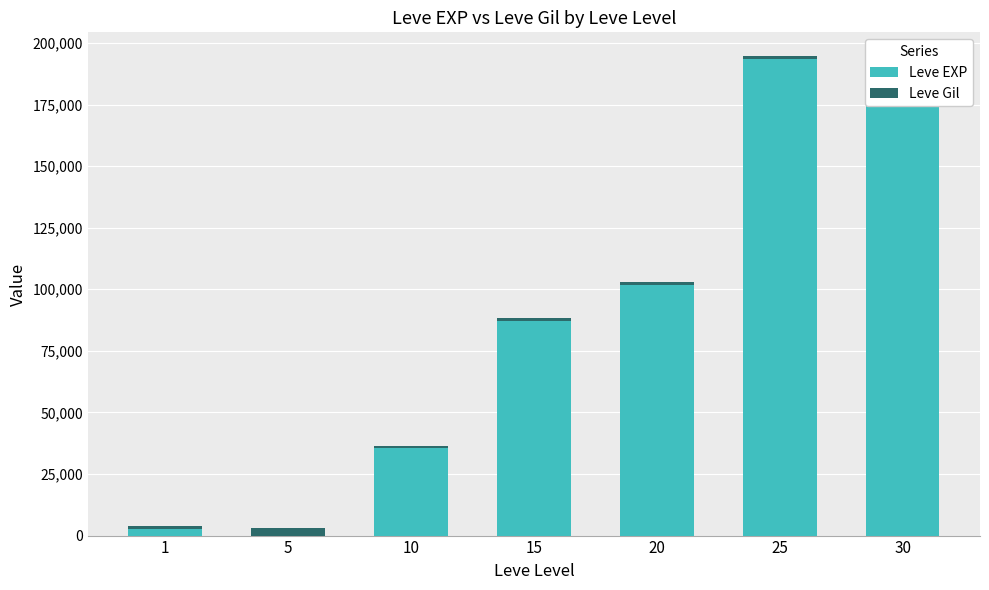

What is the highest value of the Leve EXP series?

193350